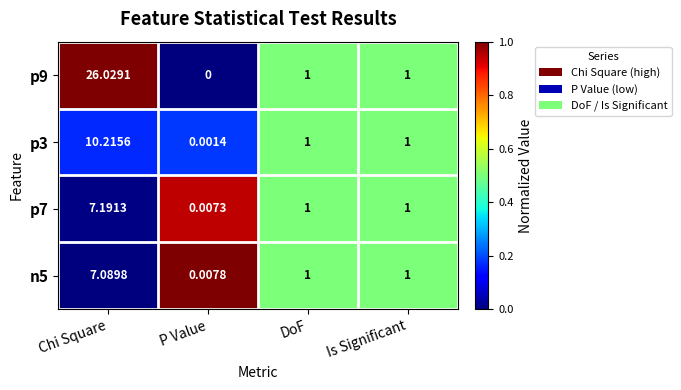

Where does the p9 series first go above 1?

Chi Square